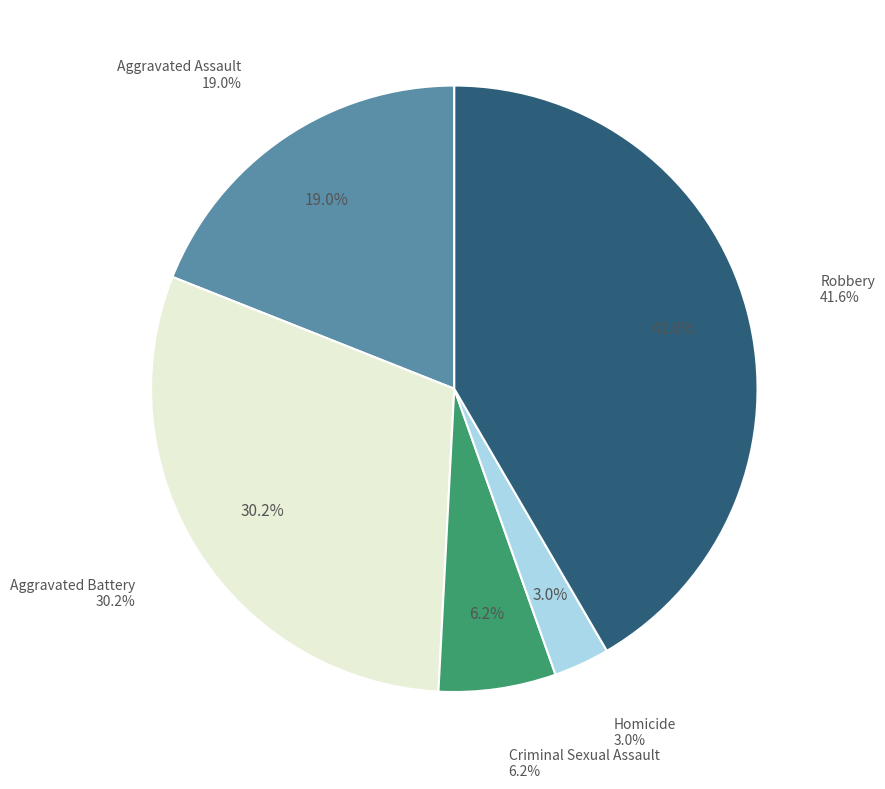

To the nearest percent, what percentage of the pie is Aggravated Battery?

30%